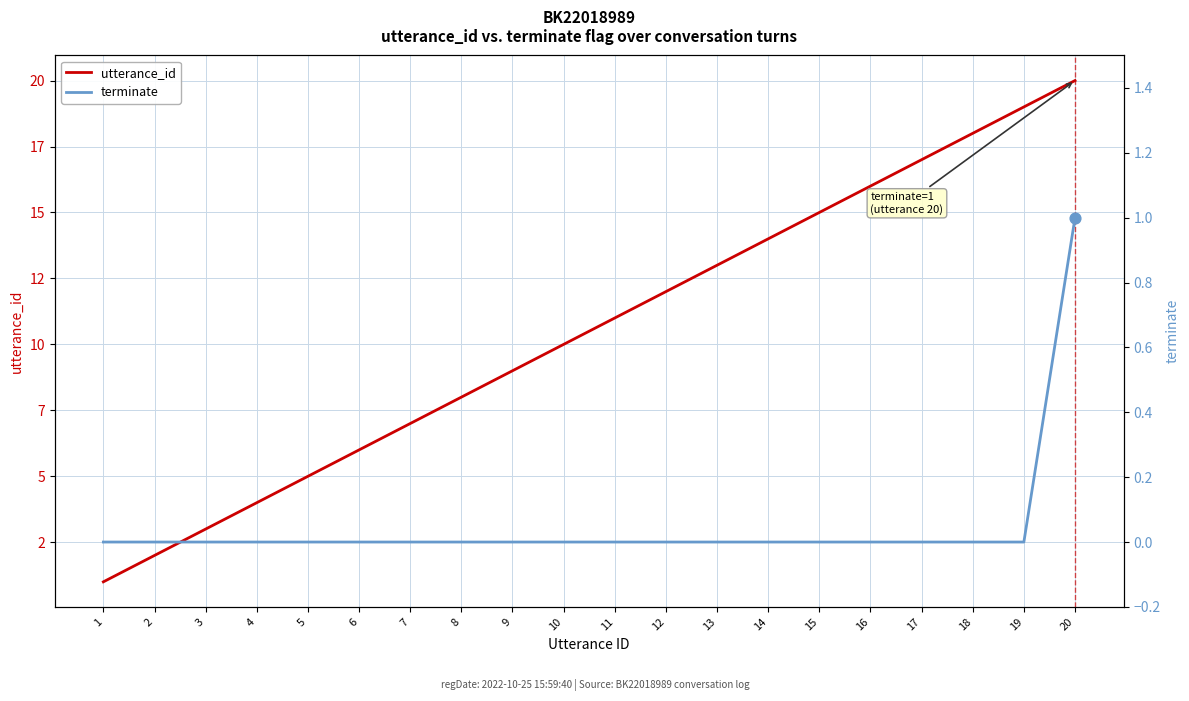

What is the total value across all series at 10?

10